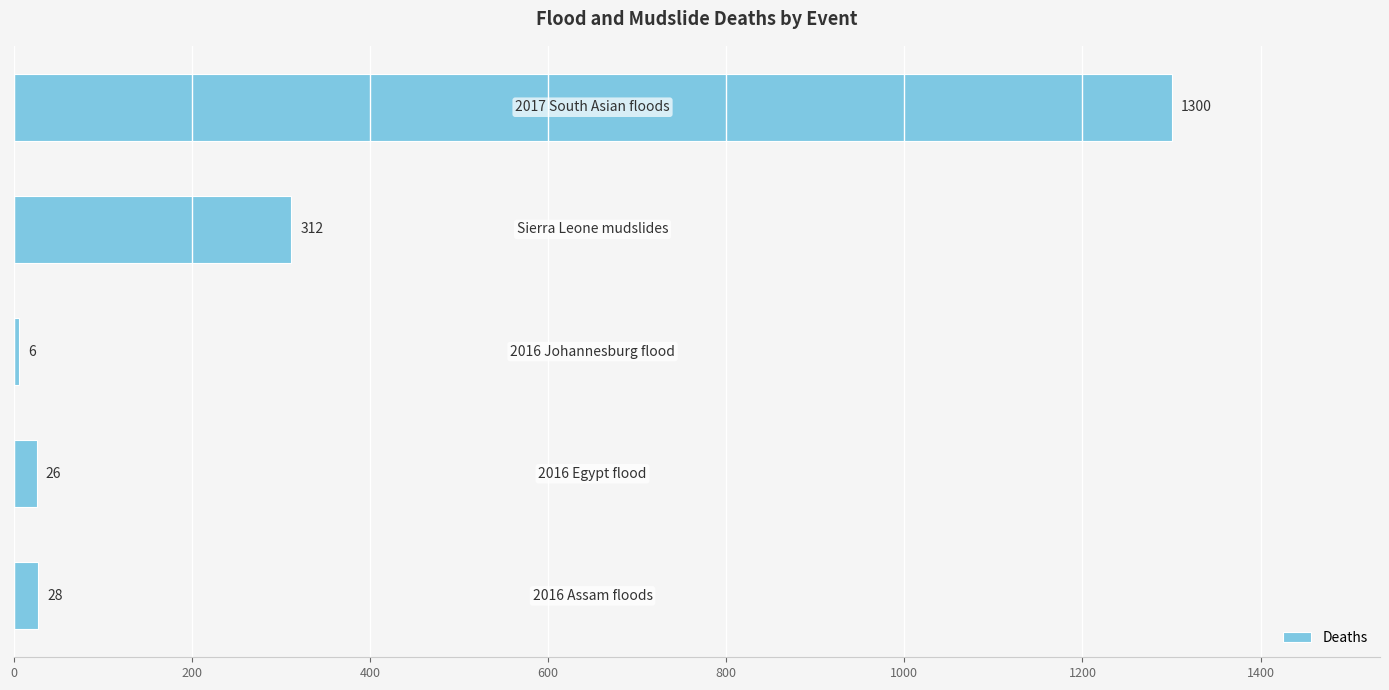

What is the difference between the maximum and second lowest values?

1274